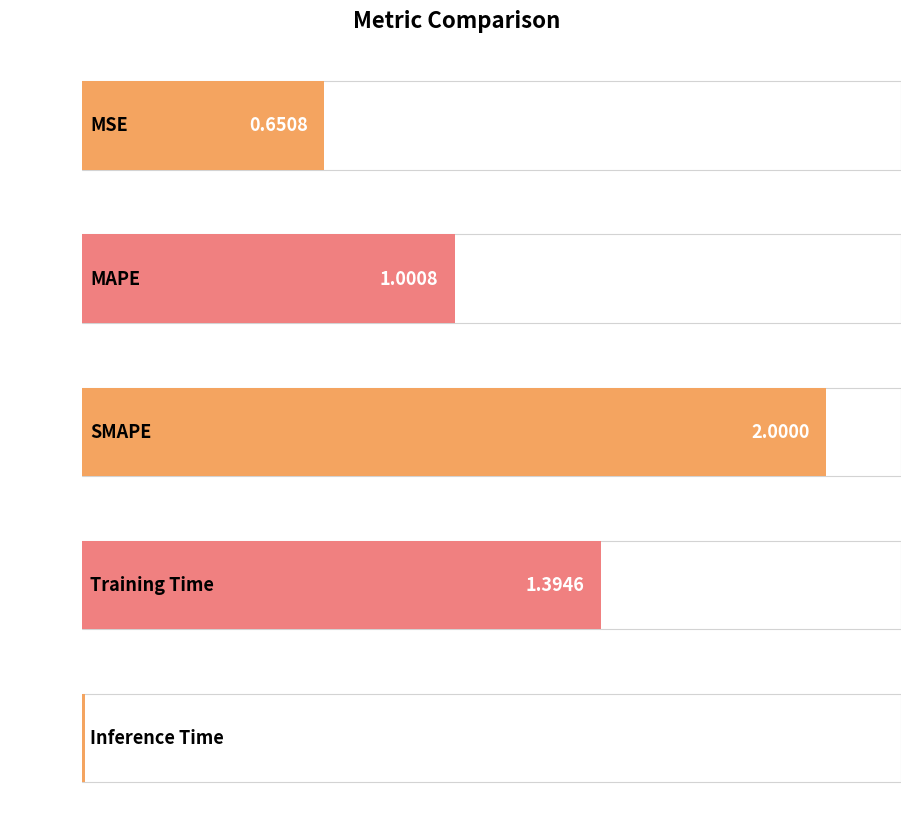

How many bars are there in total?

5